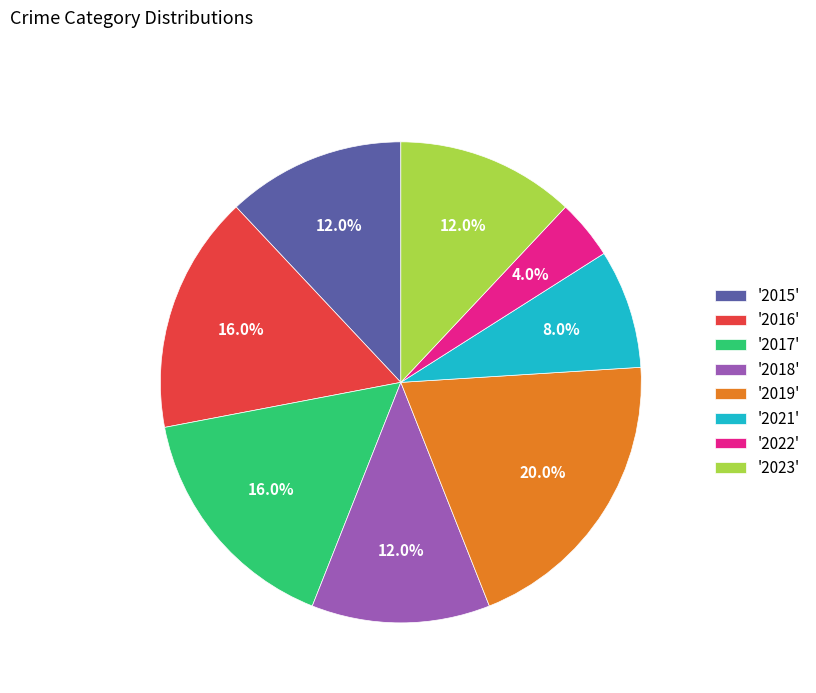

How many segments does this pie chart have?

8